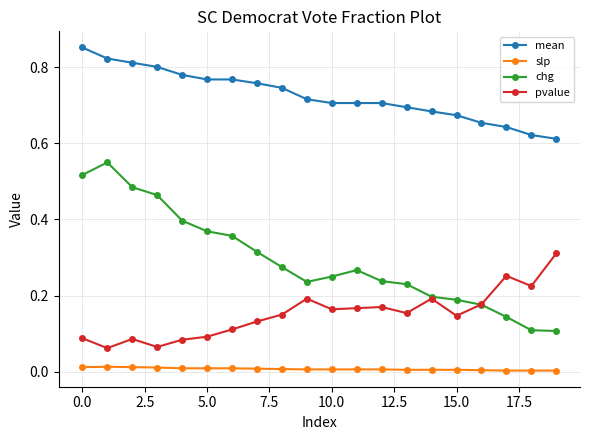

True or false: pvalue and slp intersect in this chart.

False